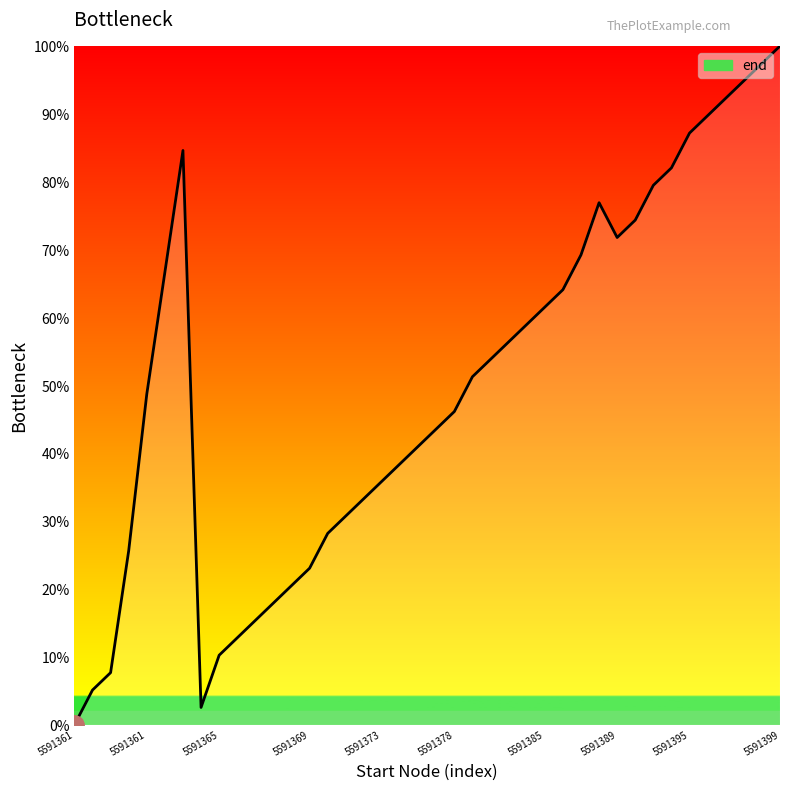

What is the maximum value shown in the chart?

100.0